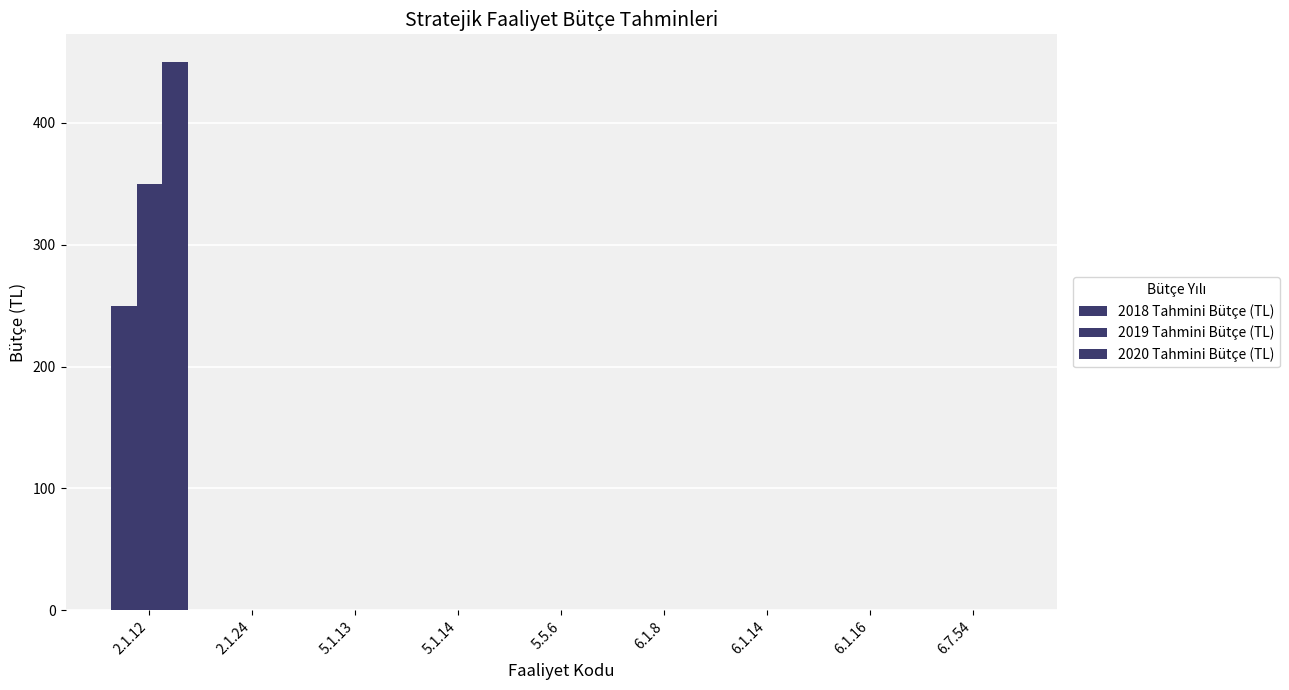

Reading left to right, list all the values displayed in this chart.

2018 Tahmini Bütçe (TL): 2.1.12=250	2.1.24=0	5.1.13=0	5.1.14=0	5.5.6=0	6.1.8=0	6.1.14=0	6.1.16=0	6.7.54=0
2019 Tahmini Bütçe (TL): 2.1.12=350	2.1.24=0	5.1.13=0	5.1.14=0	5.5.6=0	6.1.8=0	6.1.14=0	6.1.16=0	6.7.54=0
2020 Tahmini Bütçe (TL): 2.1.12=450	2.1.24=0	5.1.13=0	5.1.14=0	5.5.6=0	6.1.8=0	6.1.14=0	6.1.16=0	6.7.54=0